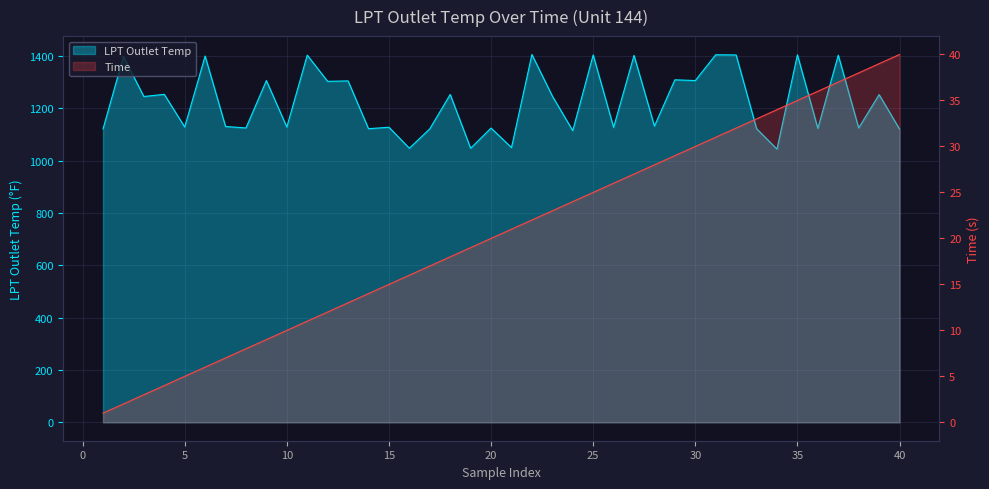

True or false: Time has more than 0 points higher than both neighbors.

False